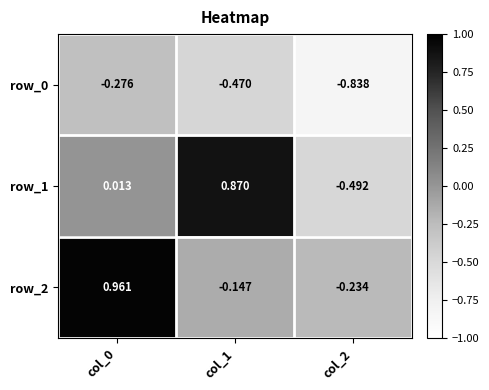

Reading left to right, what are all the values shown in this chart?

row_0: col_0=-0.3	col_1=-0.5	col_2=-0.8
row_1: col_0=0.0	col_1=0.9	col_2=-0.5
row_2: col_0=1.0	col_1=-0.1	col_2=-0.2